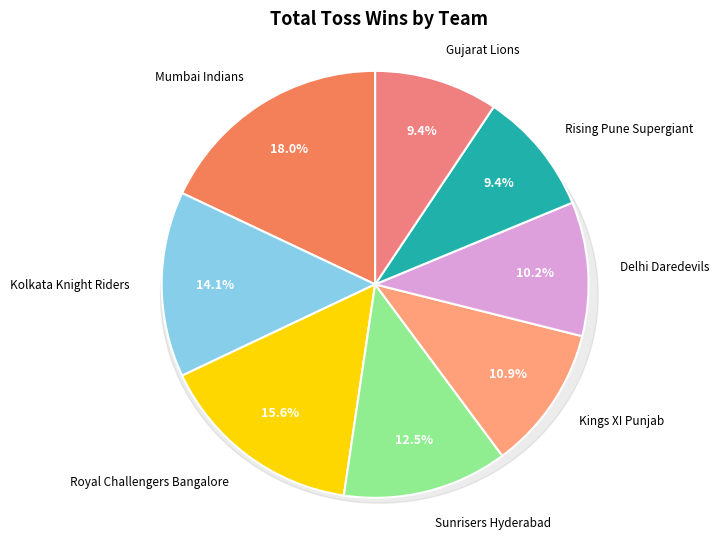

What is the change in value from Kolkata Knight Riders to Royal Challengers Bangalore?

+2